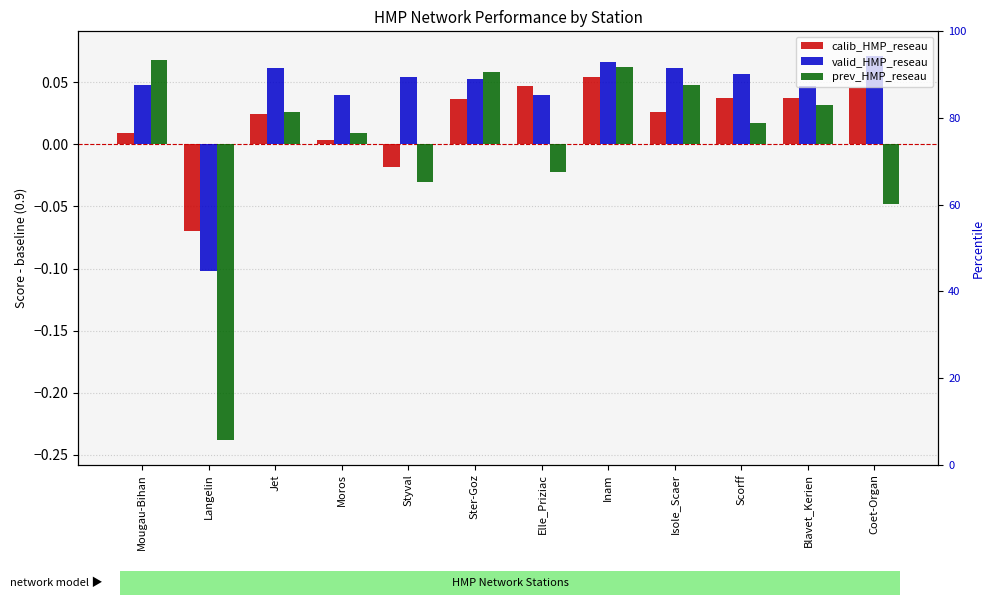

List the series in order of their overall mean, lowest first.

prev_HMP_reseau, calib_HMP_reseau, valid_HMP_reseau